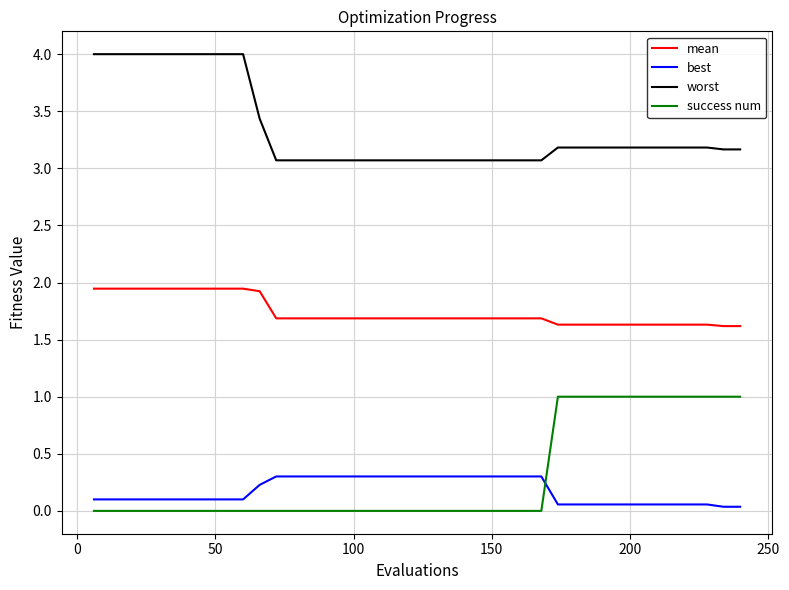

How many mean values are between 1 and 2?

40